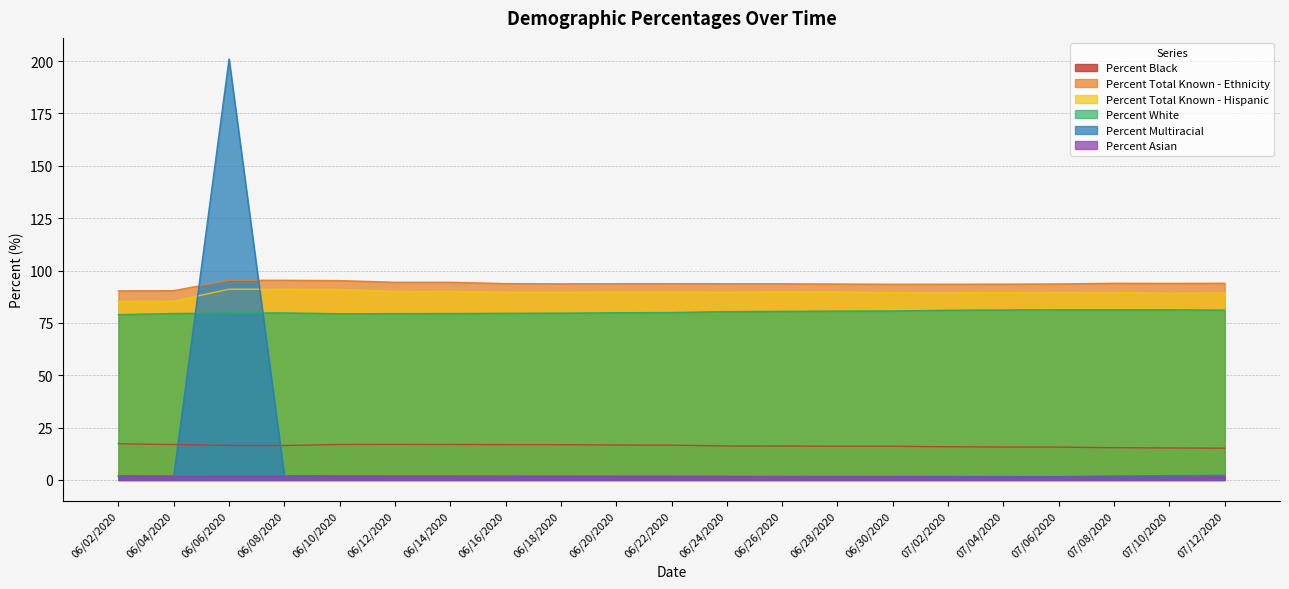

What is the sum of the Percent Black values at 06/06/2020 and 06/18/2020?

33.4